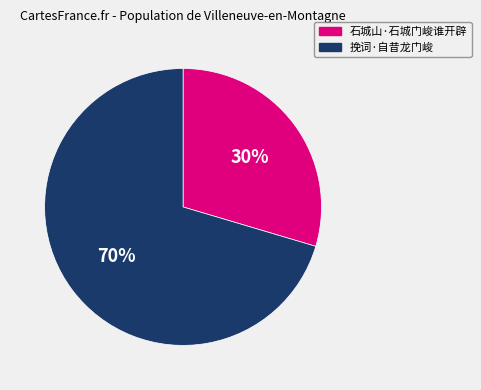

What is the ratio of the value at 石城山·石城门峻谁开辟 to the value at 挽词·自昔龙门峻?

0.4